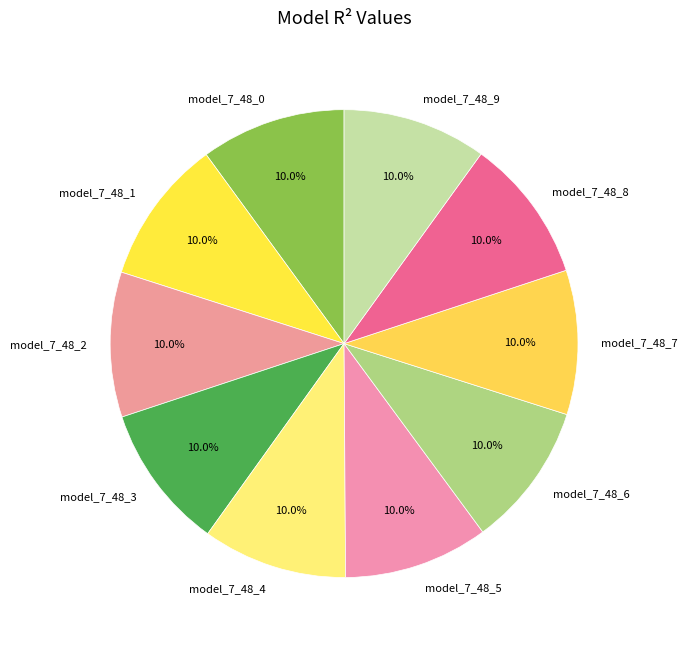

To the nearest percent, what is the combined percentage of model_7_48_9 and model_7_48_8?

20%